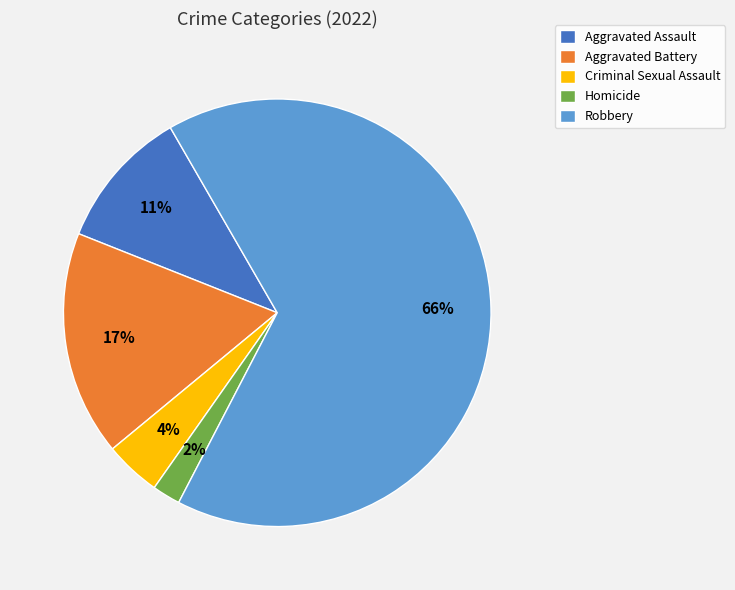

Which category has the biggest portion of the pie?

Robbery